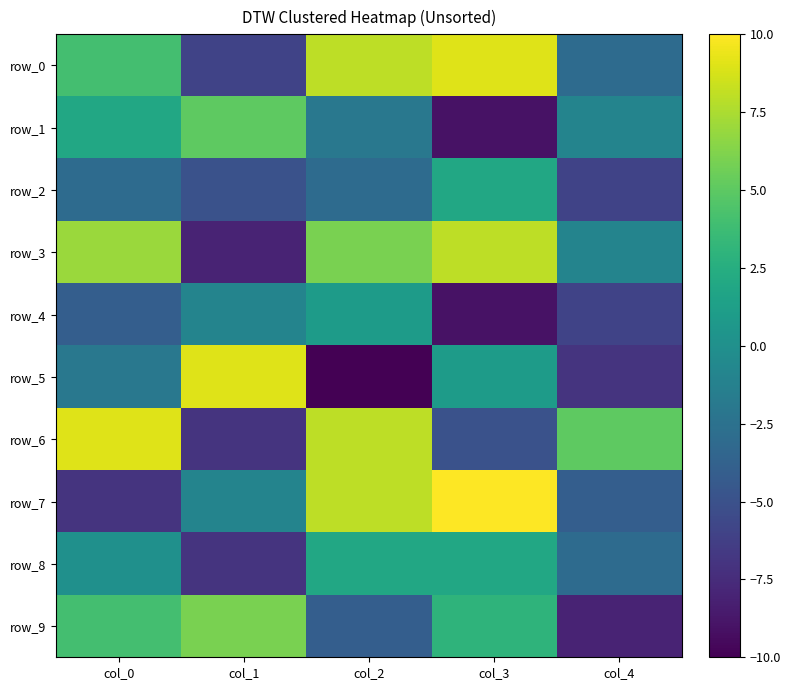

What is the sum of all row_8 values?

-6